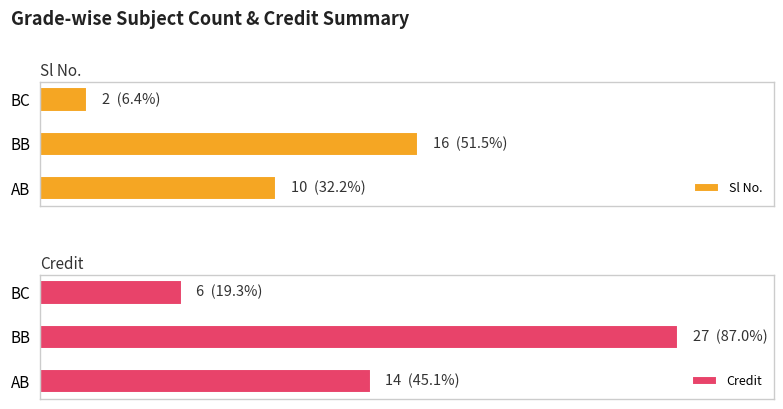

What is the approximate value of Credit at BB?

27